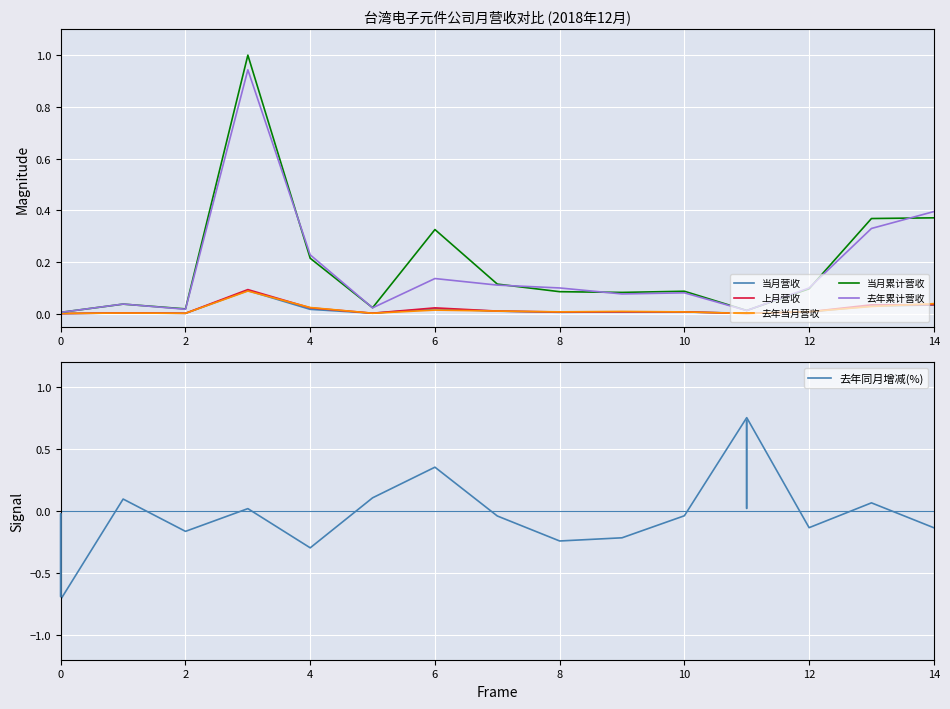

What is the sum of all 上月营收 values?

0.3